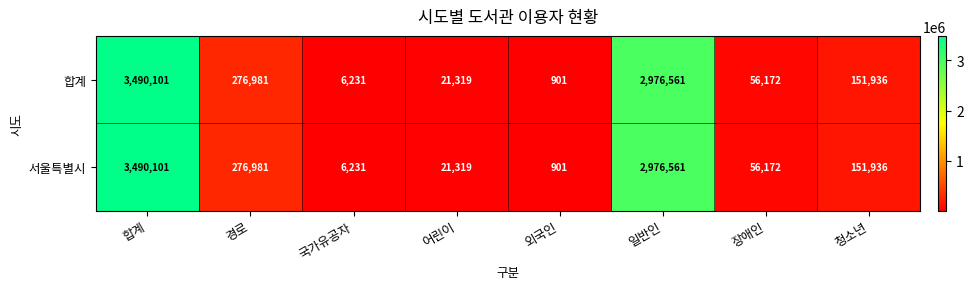

Reading left to right, extract all data points from this chart.

합계: 3490101	276981	6231	21319	901	2976561	56172	151936
서울특별시: 3490101	276981	6231	21319	901	2976561	56172	151936